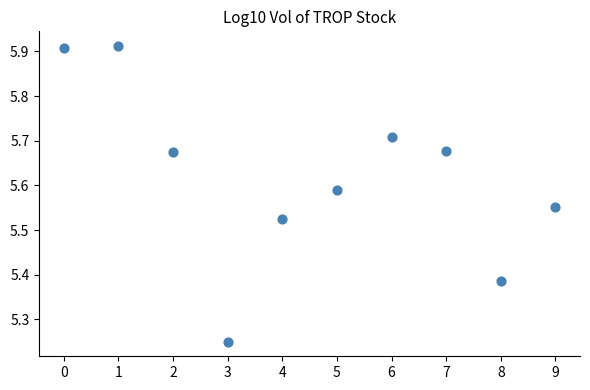

What is the range of Y values (max minus min)?

0.7